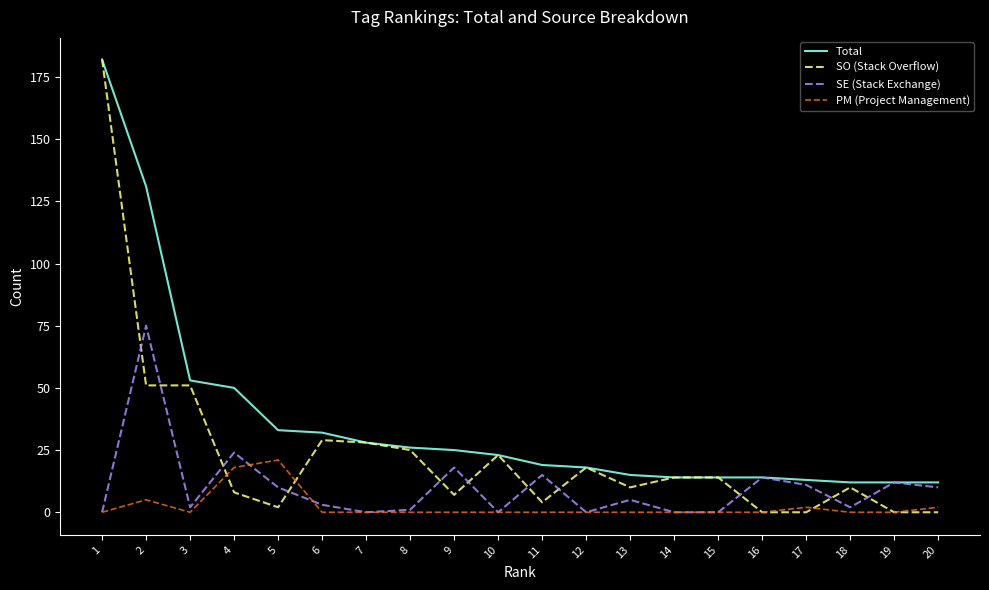

Reading left to right, extract all data points from this chart.

Total: 1=182	2=131	3=53	4=50	5=33	6=32	7=28	8=26	9=25	10=23	11=19	12=18	13=15	14=14	15=14	16=14	17=13	18=12	19=12	20=12
SO (Stack Overflow): 1=182	2=51	3=51	4=8	5=2	6=29	7=28	8=25	9=7	10=23	11=4	12=18	13=10	14=14	15=14	16=0	17=0	18=10	19=0	20=0
SE (Stack Exchange): 1=0	2=75	3=2	4=24	5=10	6=3	7=0	8=1	9=18	10=0	11=15	12=0	13=5	14=0	15=0	16=14	17=11	18=2	19=12	20=10
PM (Project Management): 1=0	2=5	3=0	4=18	5=21	6=0	7=0	8=0	9=0	10=0	11=0	12=0	13=0	14=0	15=0	16=0	17=2	18=0	19=0	20=2